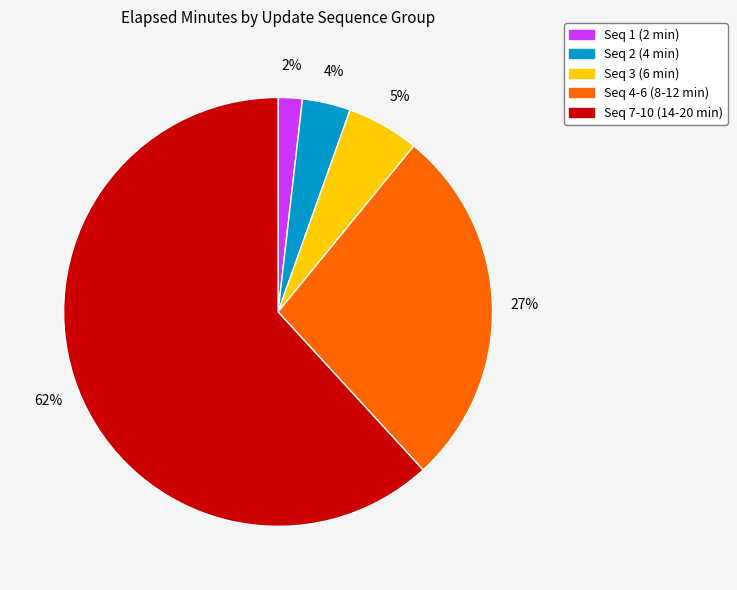

To the nearest percent, what is the difference between the largest and smallest slice percentages?

60%